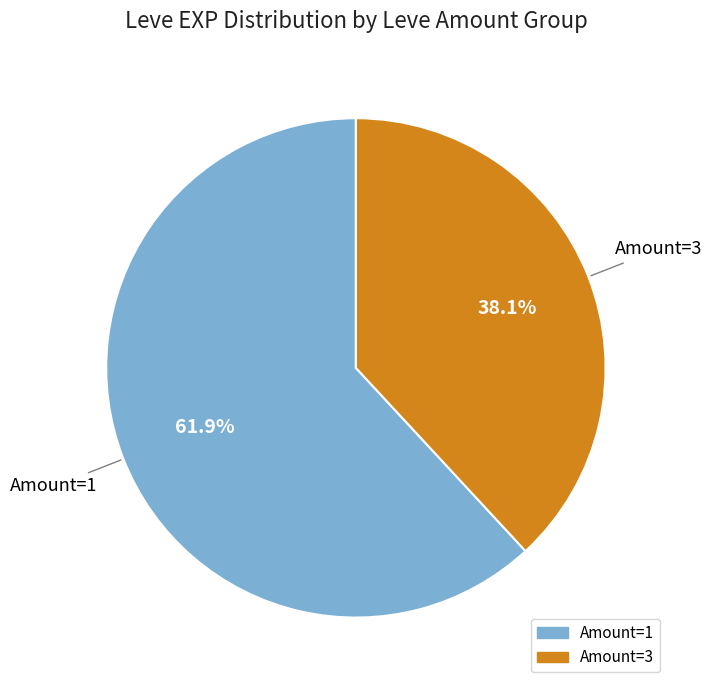

Is there a majority slice in this chart?

Yes